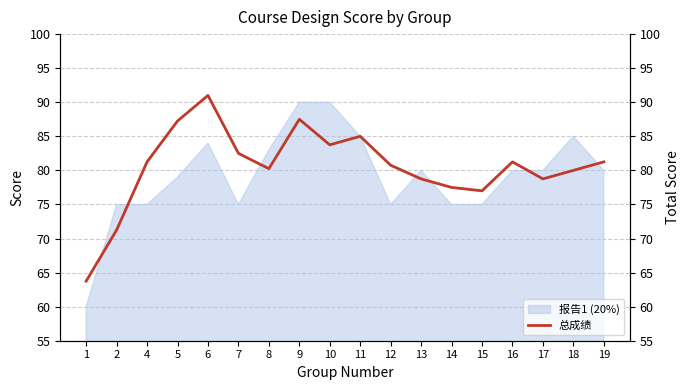

At which category is the sum across all series the highest?

9